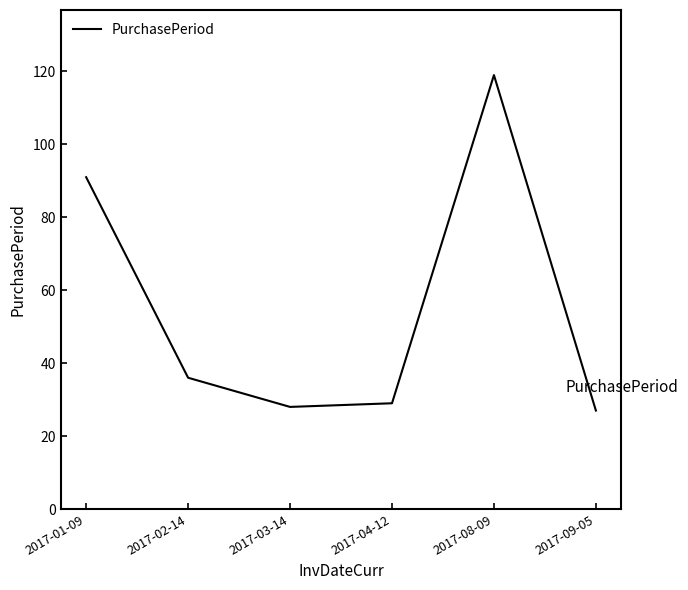

Reading left to right, what are all the values shown in this chart?

2017-01-09=91	2017-02-14=36	2017-03-14=28	2017-04-12=29	2017-08-09=119	2017-09-05=27